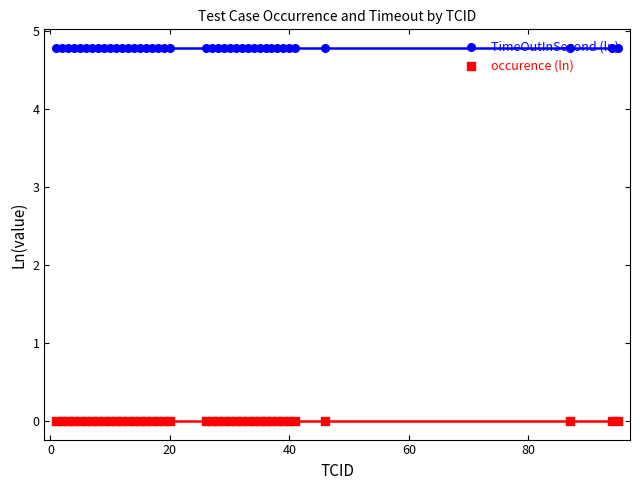

What are all the series names shown in the legend?

TimeOutInSecond (ln), occurence (ln)